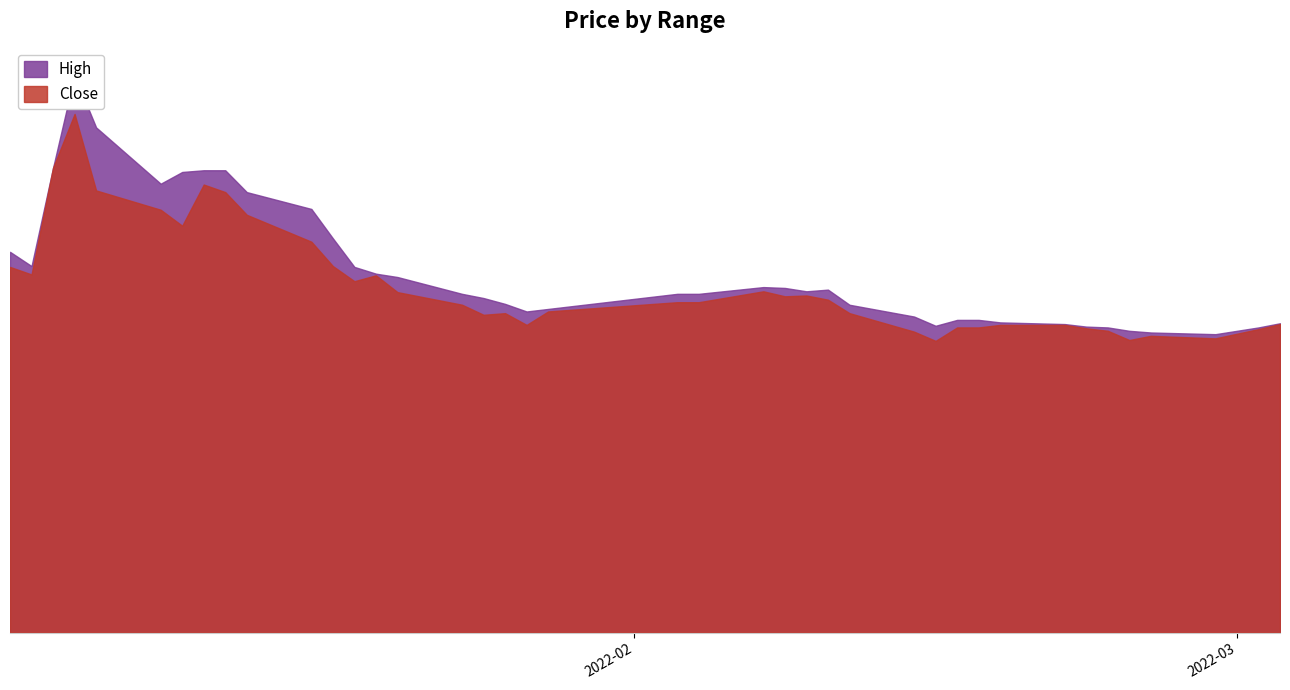

Does the chart display data point markers on the line(s)?

No